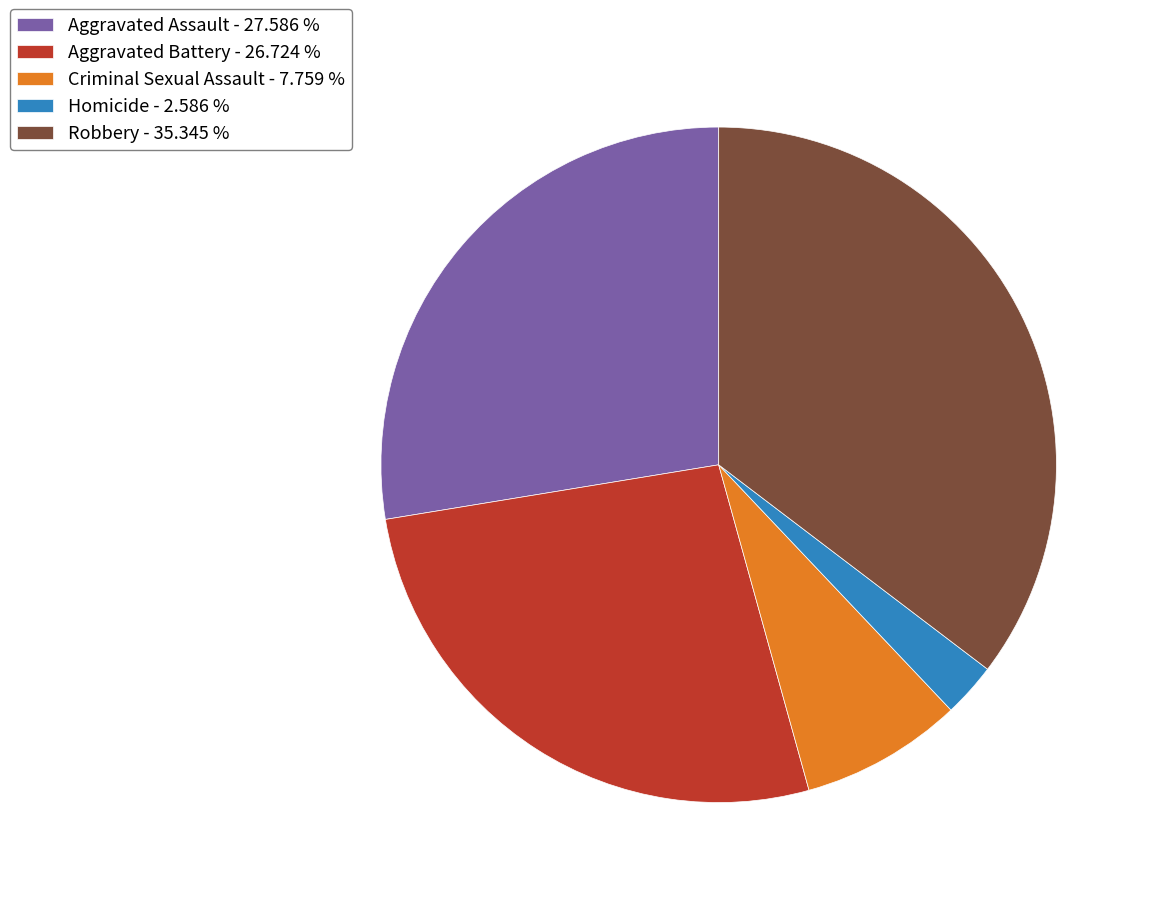

Which slice is the largest?

Robbery